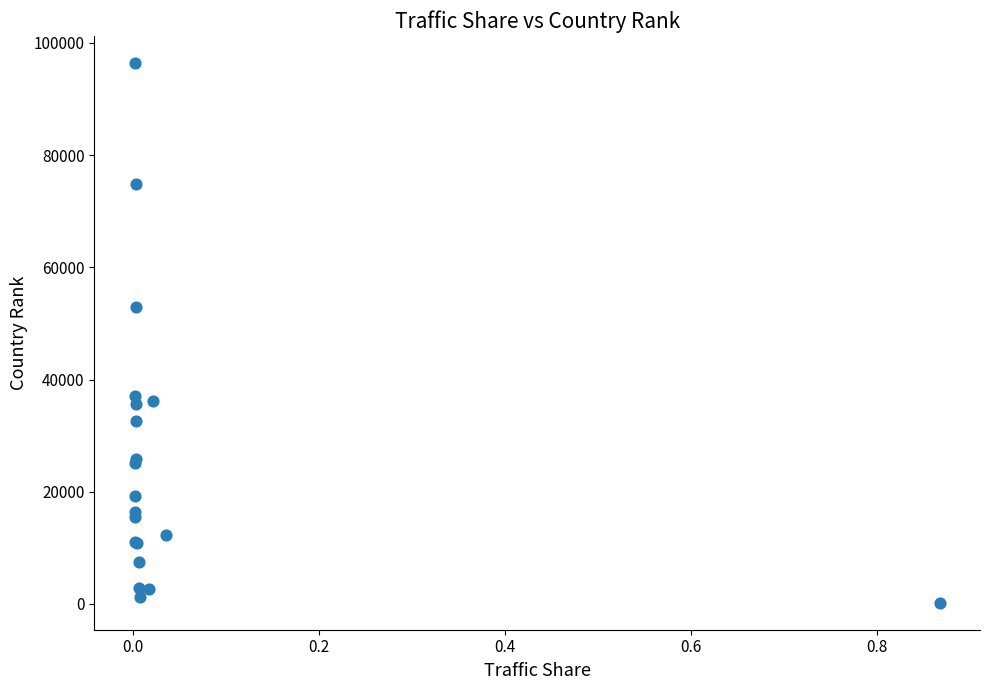

What Y value in the scatter plot is closest to 48324?

52845